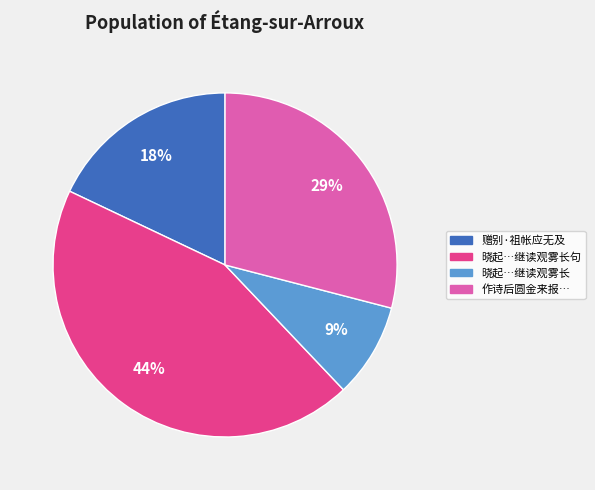

Is there any slice that represents more than half of the pie?

No